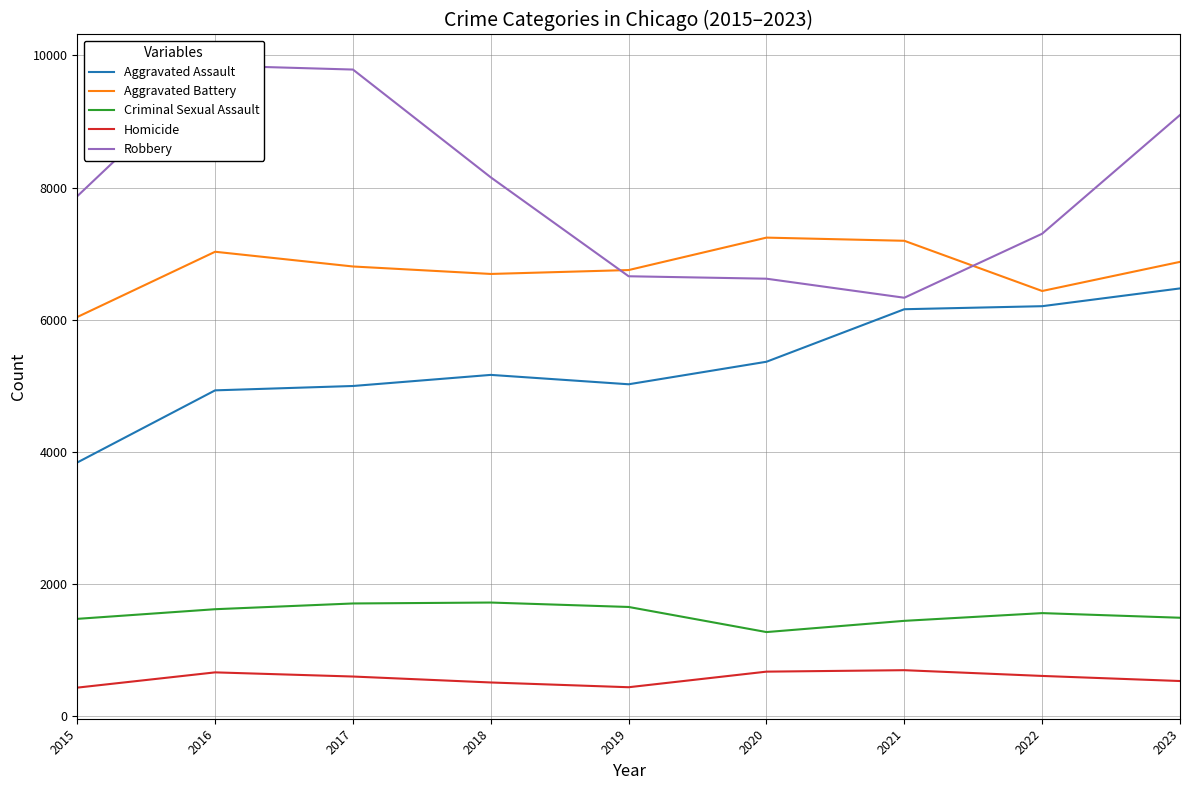

At which category does the chart reach its peak across all series?

2016